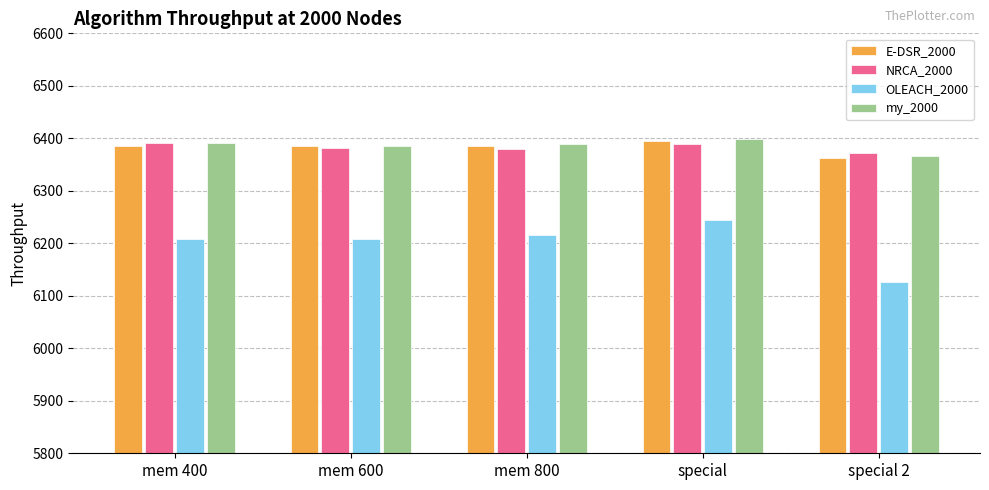

What are all the series names shown in the legend?

E-DSR_2000, NRCA_2000, OLEACH_2000, my_2000